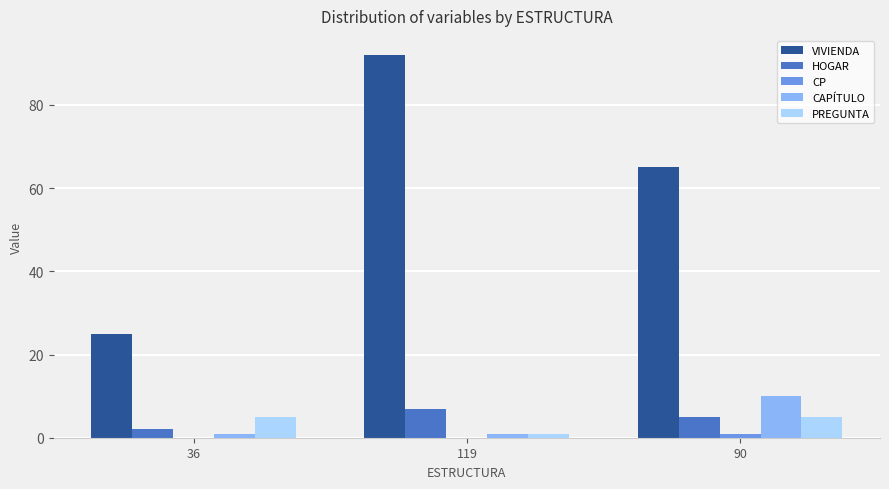

Are the bars horizontal?

No